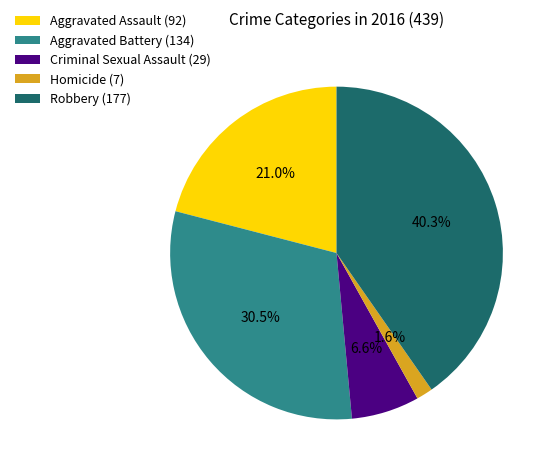

Is it true that Criminal Sexual Assault is 1% of the pie?

False